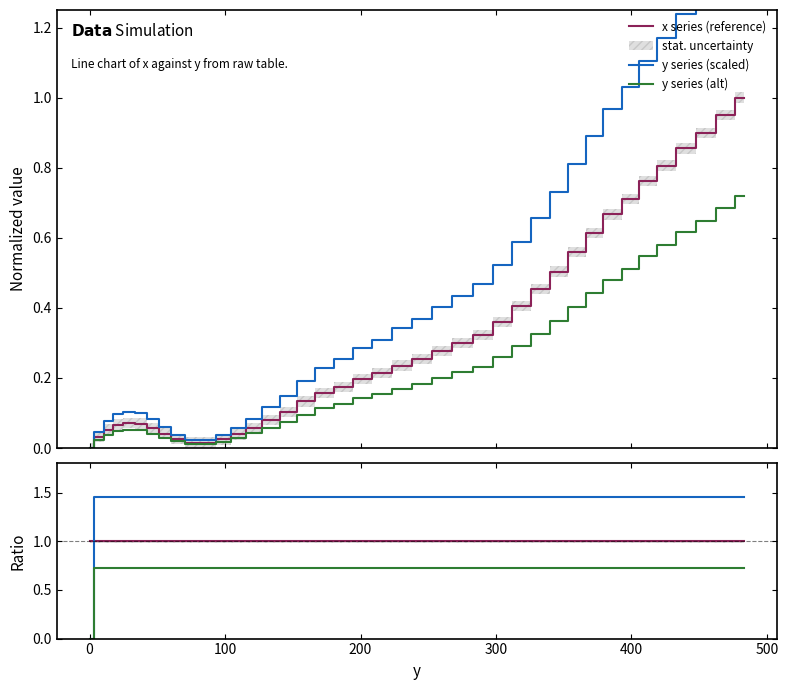

Does the chart have visible grid lines?

No